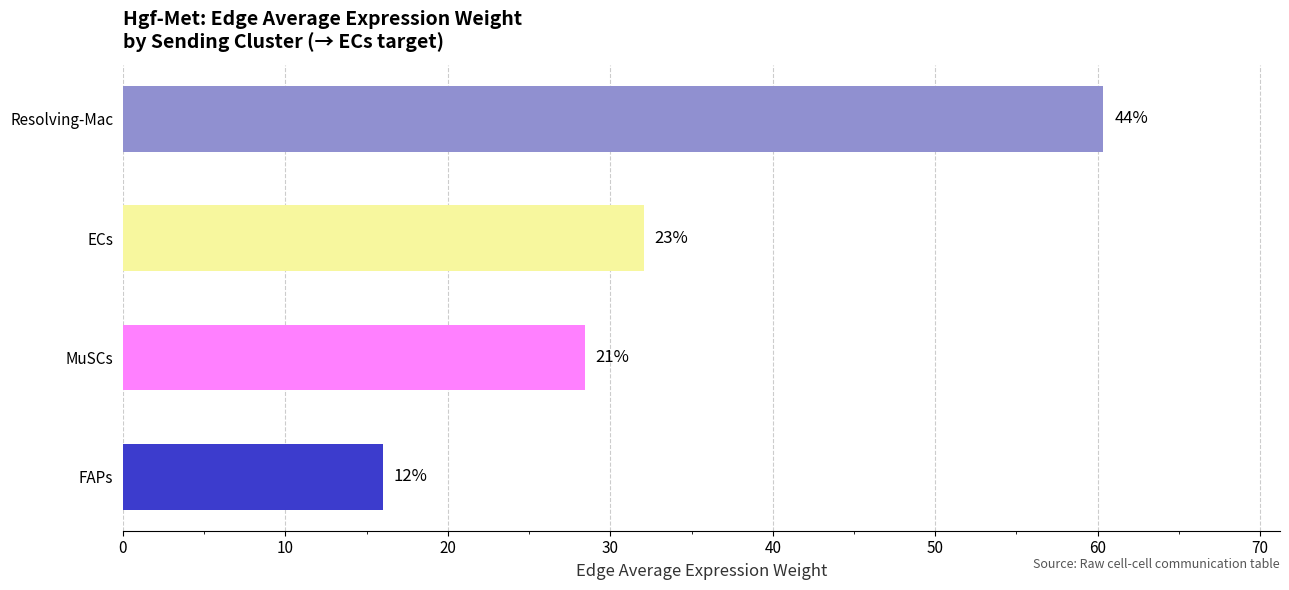

What is the maximum value shown in the chart?

60.4